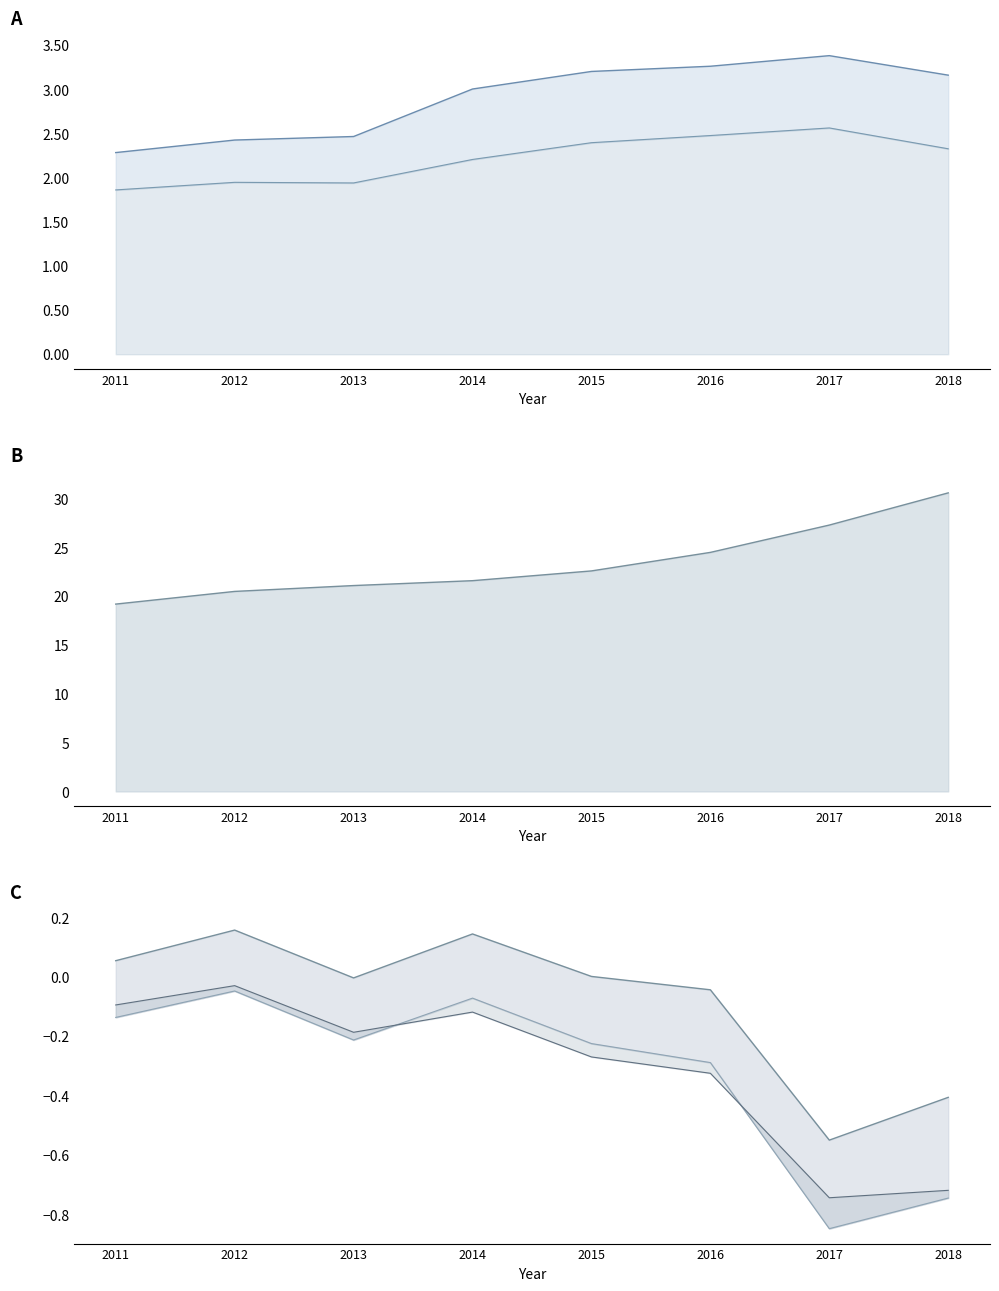

What is the difference between the Total Revenue line values at 2012 and 2015?

0.8